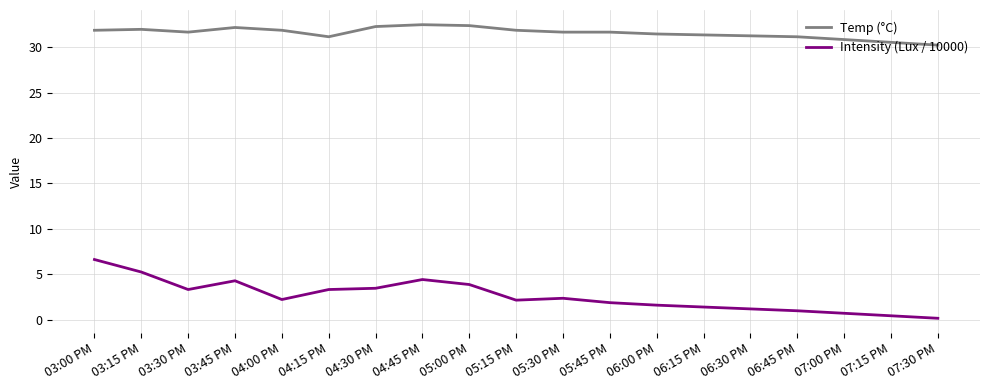

At which label does Temp (°C) first exceed 31?

03:00 PM